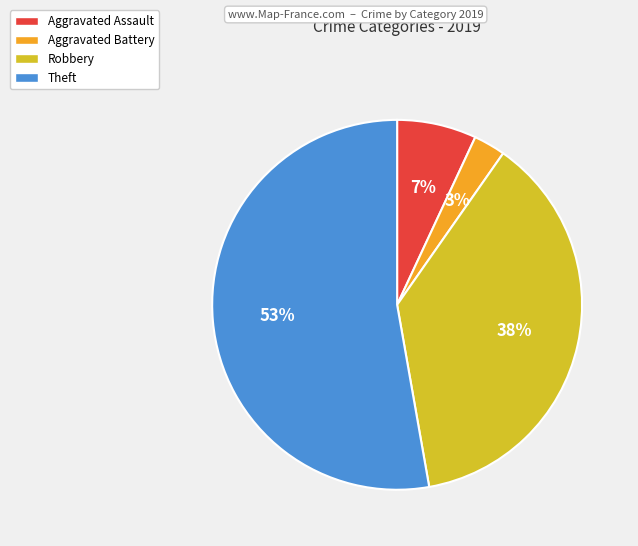

Is it true that Aggravated Assault is 1% of the pie?

False